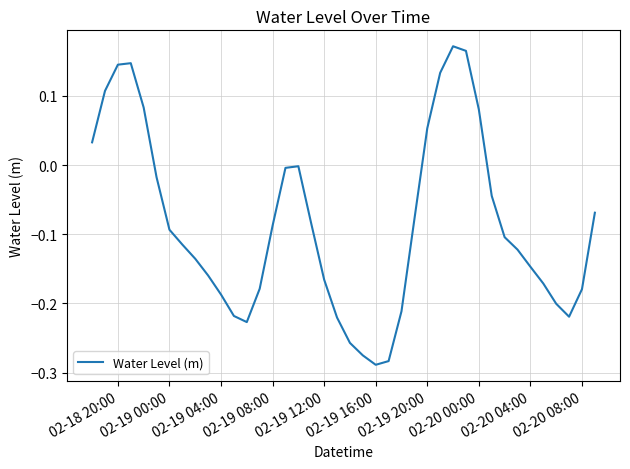

What is the difference between the maximum and minimum values?

0.5